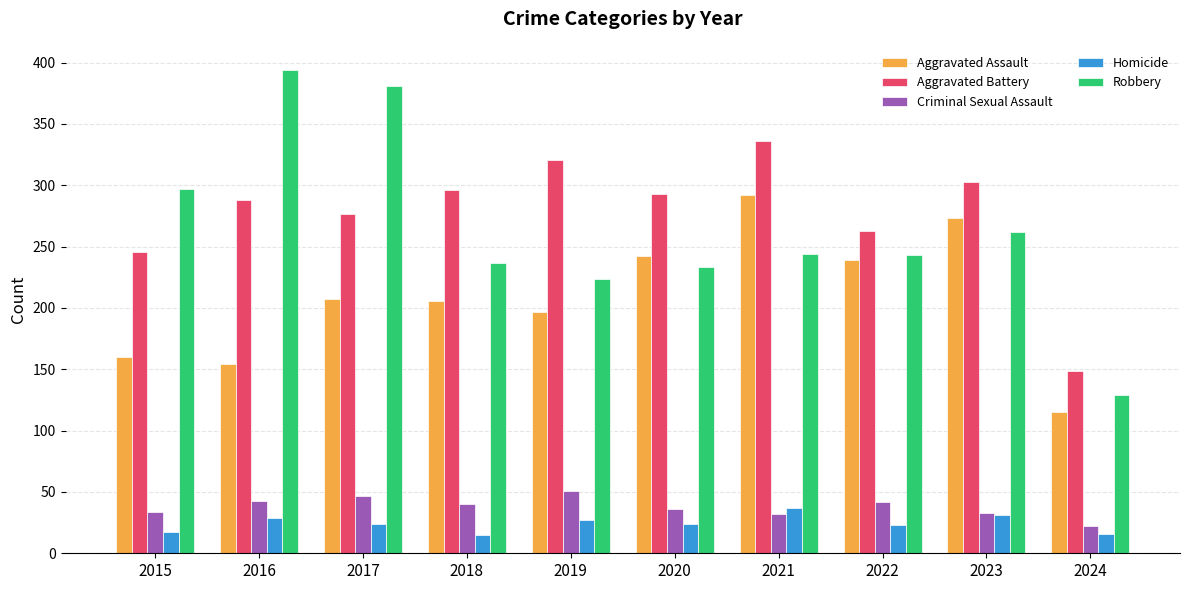

At which label does Criminal Sexual Assault first exceed 40?

2016